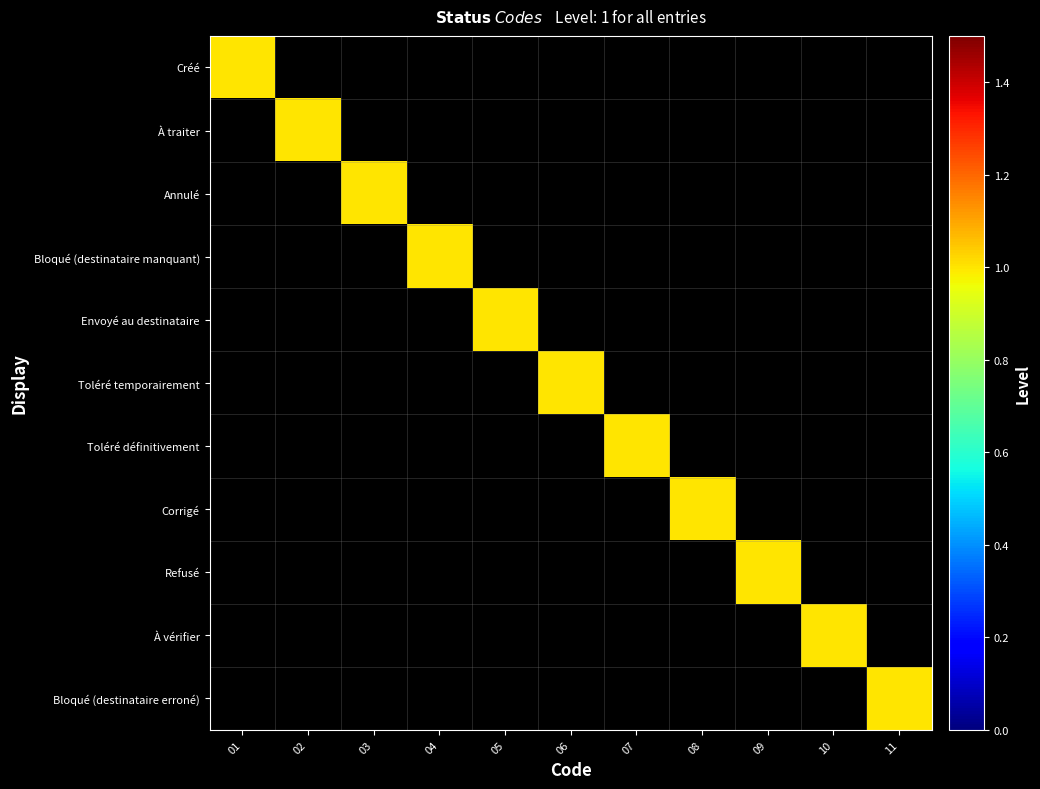

At which category is the sum across all series the highest?

01